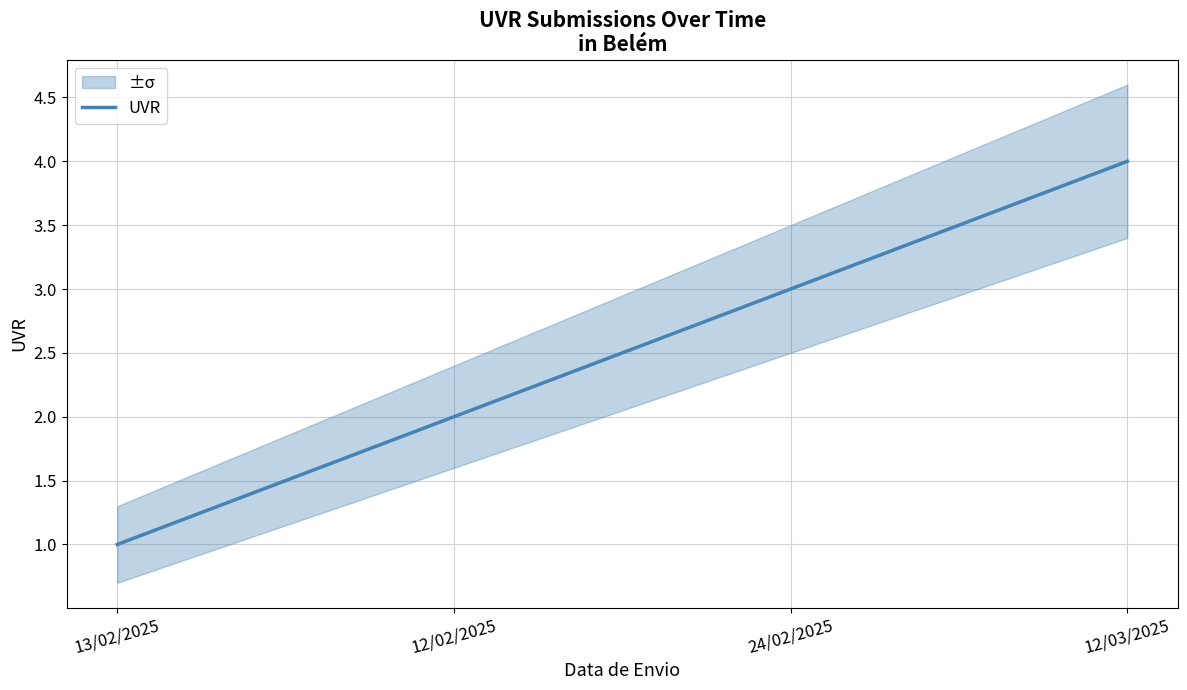

Between 13/02/2025 and 12/02/2025, which is larger?

12/02/2025